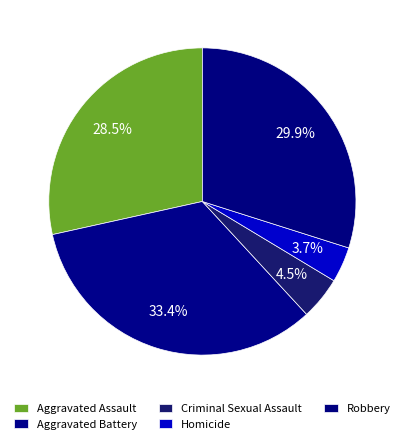

What is the largest slice in the pie chart?

Aggravated Battery